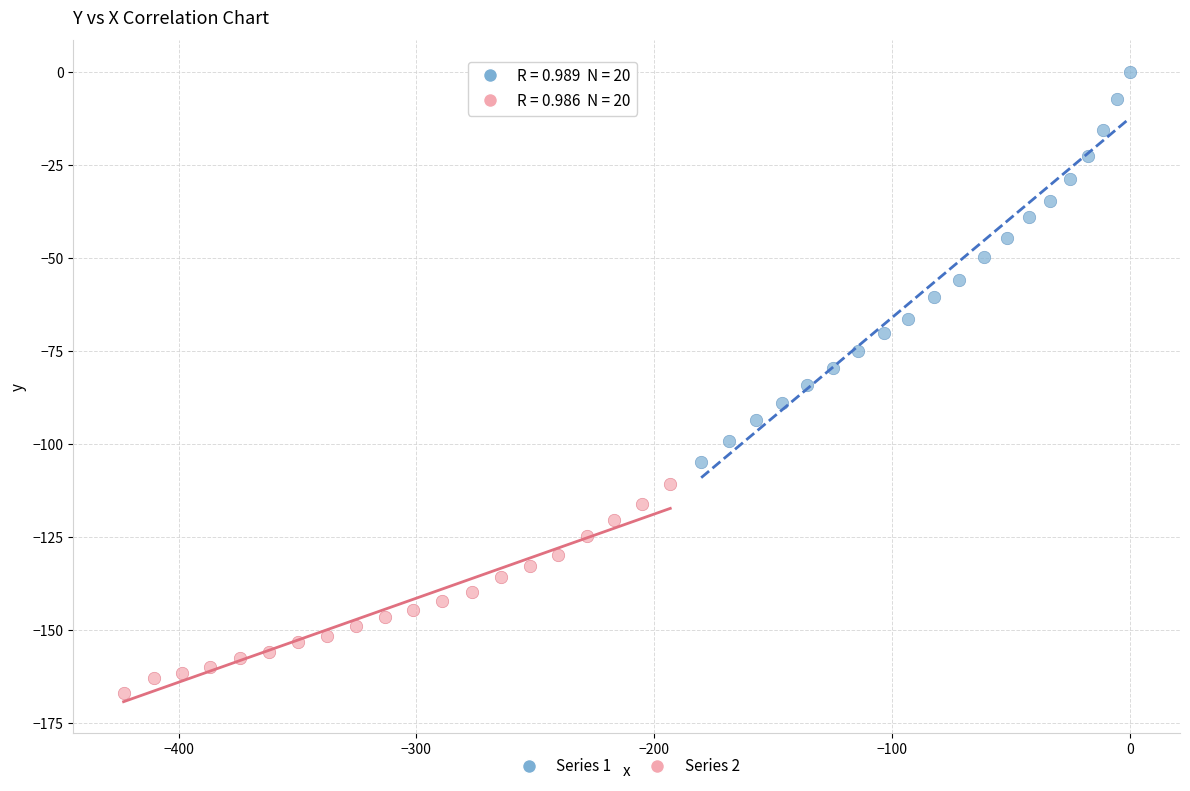

Which series has the largest Y range (max minus min)?

Series 1